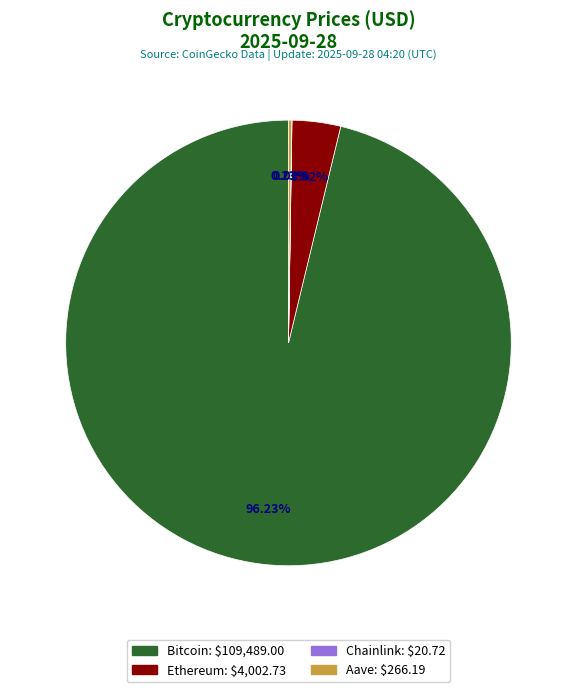

Which category has the biggest portion of the pie?

Bitcoin